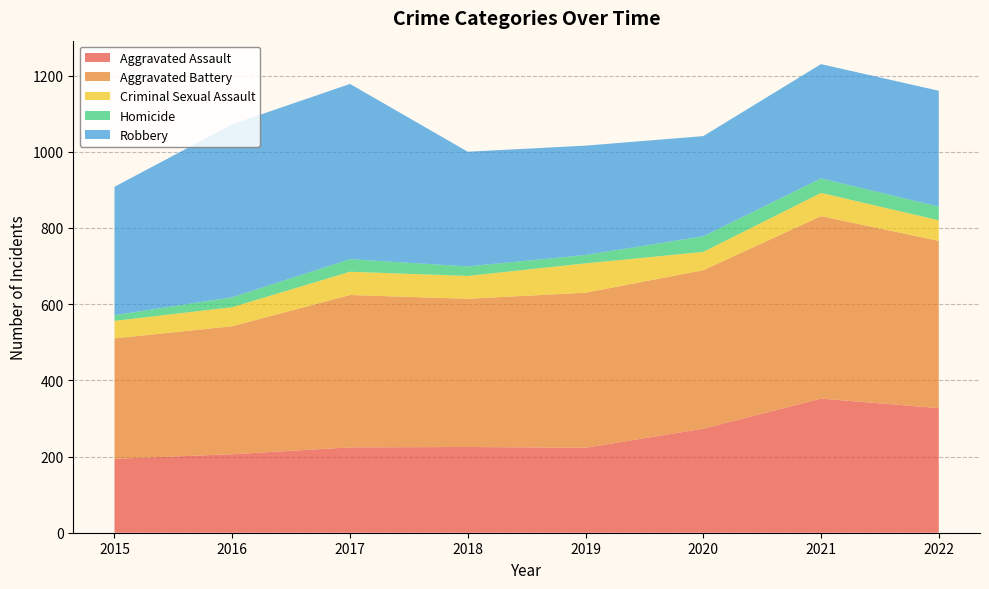

Reading left to right, list all the values displayed in this chart.

Aggravated Assault: 2015=194	2016=206	2017=224	2018=225	2019=223	2020=273	2021=352	2022=327
Aggravated Battery: 2015=316	2016=336	2017=400	2018=389	2019=407	2020=416	2021=479	2022=439
Criminal Sexual Assault: 2015=46	2016=50	2017=61	2018=60	2019=77	2020=48	2021=61	2022=54
Homicide: 2015=15	2016=26	2017=33	2018=25	2019=22	2020=41	2021=38	2022=36
Robbery: 2015=337	2016=454	2017=460	2018=301	2019=287	2020=263	2021=300	2022=304